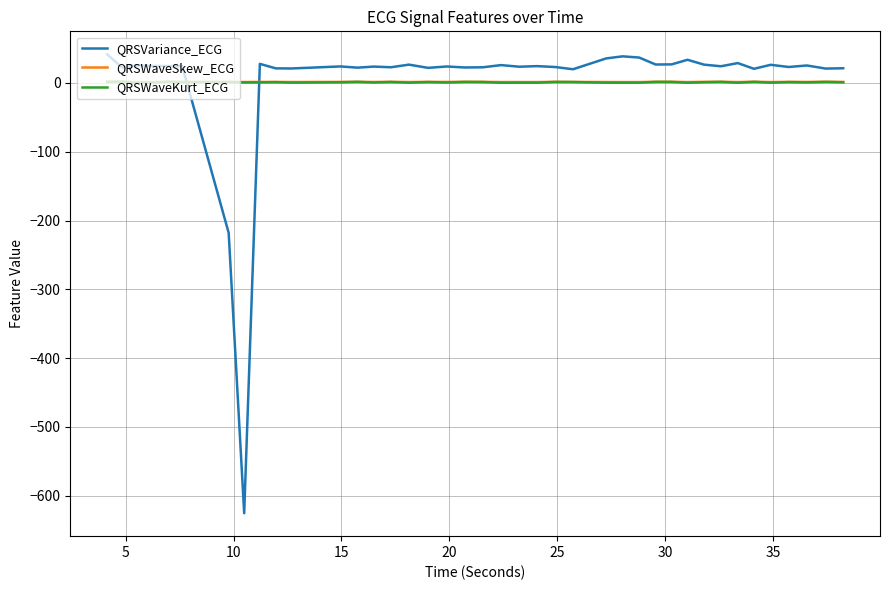

What is the minimum value shown in the chart?

-625.5